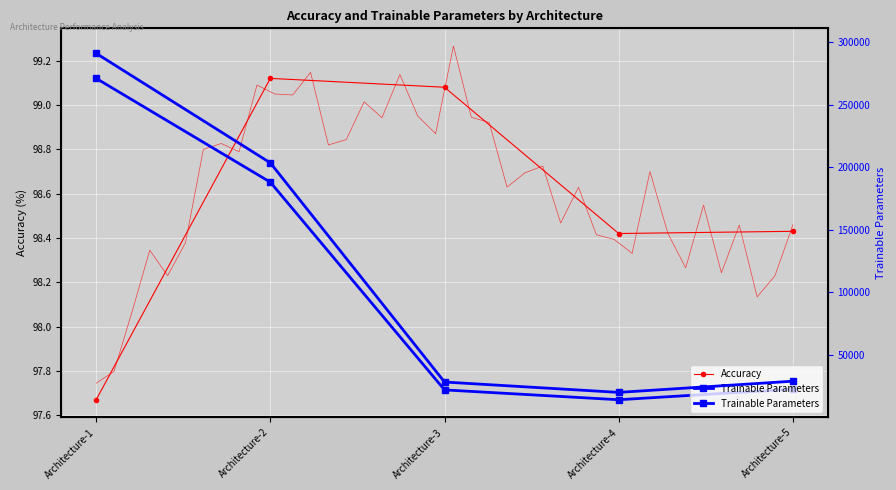

What is the maximum value shown in the chart?

291114.0